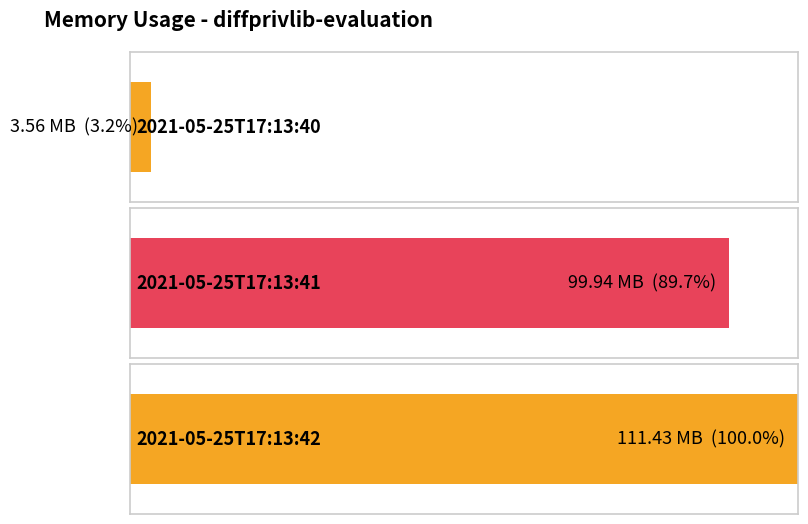

Which has a higher value, 2021-05-25T17:13:42 or 2021-05-25T17:13:41?

2021-05-25T17:13:42